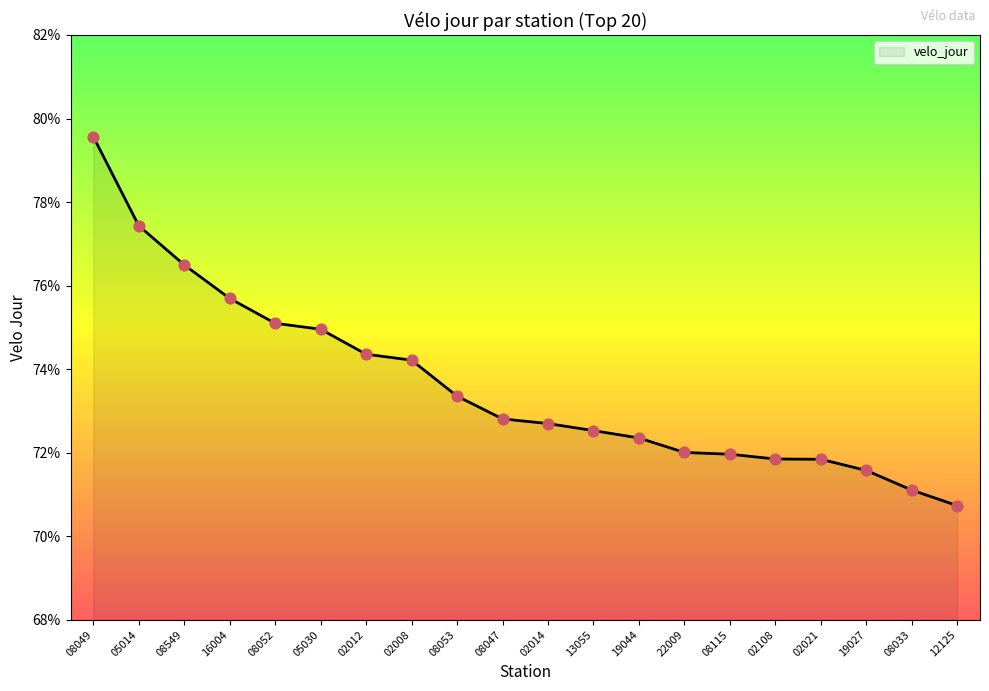

Between 08049 and 02014, which is larger?

08049